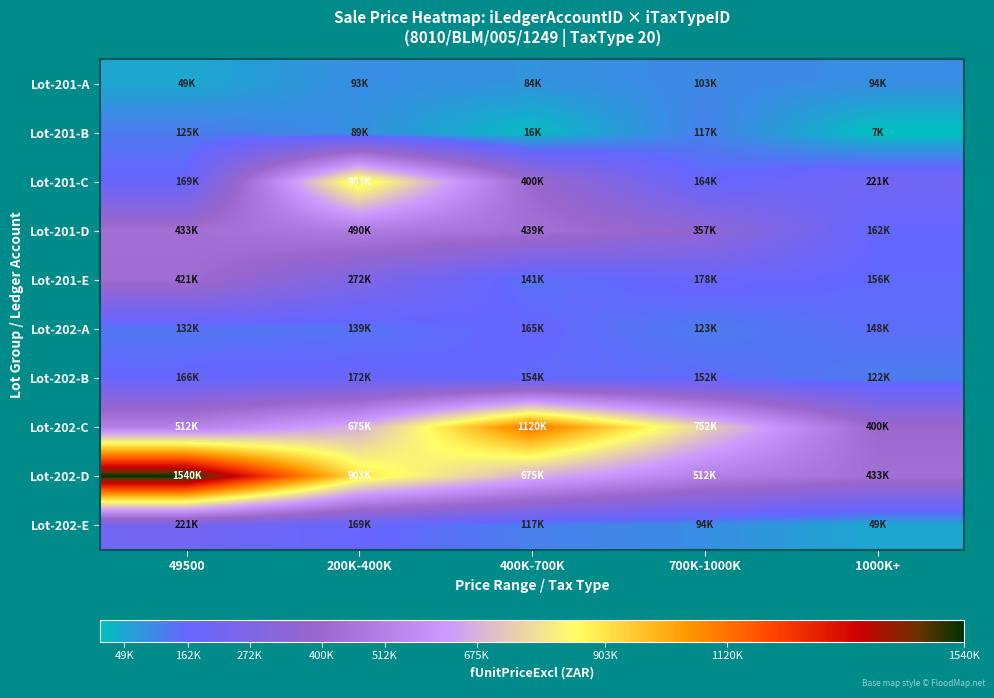

Which series has the widest spread of values?

Lot-202-D